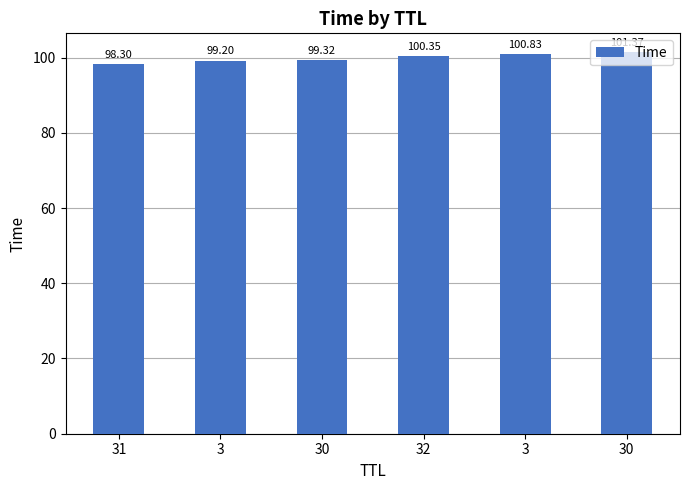

Reading left to right, extract all data points from this chart.

31=98.3	3=99.2	30=99.3	32=100.3	3=100.8	30=101.4